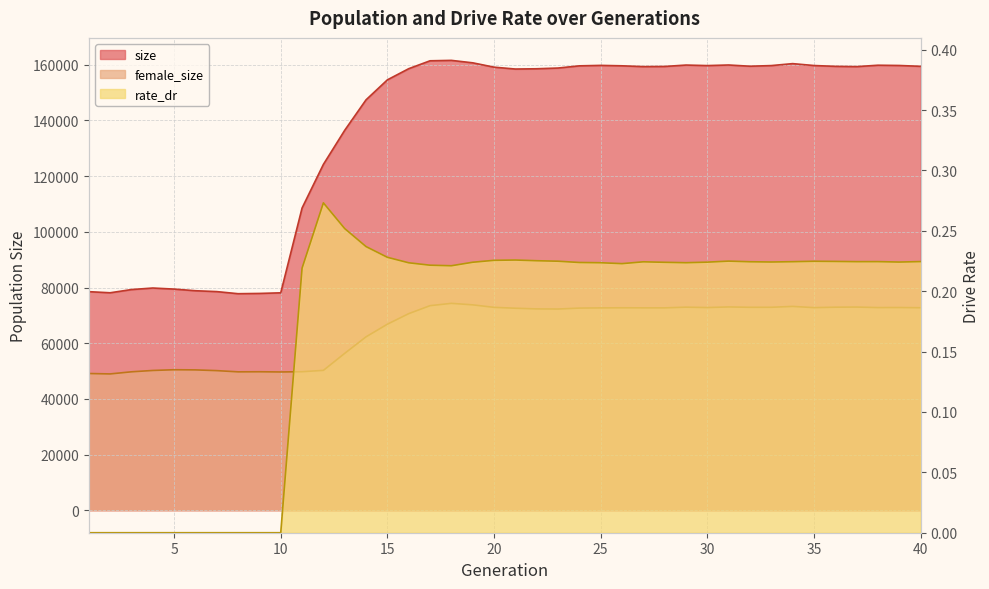

Reading left to right, list all the values displayed in this chart.

size: 1=78512.0	2=78111.0	3=79267.0	4=79818.0	5=79436.0	6=78846.0	7=78533.0	8=77778.0	9=77873.0	10=78095.0	11=108559.0	12=124235.0	13=136485.0	14=147427.0	15=154598.0	16=158604.0	17=161443.0	18=161591.0	19=160713.0	20=159156.0	21=158483.0	22=158576.0	23=158840.0	24=159628.0	25=159791.0	26=159641.0	27=159352.0	28=159408.0	29=159910.0	30=159721.0	31=159931.0	32=159496.0	33=159722.0	34=160423.0	35=159744.0	36=159449.0	37=159347.0	38=159850.0	39=159758.0	40=159457.0
female_size: 1=49111.0	2=48962.0	3=49723.0	4=50205.0	5=50469.0	6=50412.0	7=50147.0	8=49709.0	9=49741.0	10=49667.0	11=49762.0	12=50244.0	13=56360.0	14=62292.0	15=66829.0	16=70615.0	17=73486.0	18=74316.0	19=73780.0	20=72881.0	21=72564.0	22=72322.0	23=72277.0	24=72613.0	25=72685.0	26=72721.0	27=72699.0	28=72697.0	29=72944.0	30=72808.0	31=73024.0	32=72896.0	33=72905.0	34=73219.0	35=72777.0	36=72932.0	37=72983.0	38=72798.0	39=72817.0	40=72744.0
rate_dr: 1=0.0	2=0.0	3=0.0	4=0.0	5=0.0	6=0.0	7=0.0	8=0.0	9=0.0	10=0.0	11=0.2	12=0.3	13=0.3	14=0.2	15=0.2	16=0.2	17=0.2	18=0.2	19=0.2	20=0.2	21=0.2	22=0.2	23=0.2	24=0.2	25=0.2	26=0.2	27=0.2	28=0.2	29=0.2	30=0.2	31=0.2	32=0.2	33=0.2	34=0.2	35=0.2	36=0.2	37=0.2	38=0.2	39=0.2	40=0.2